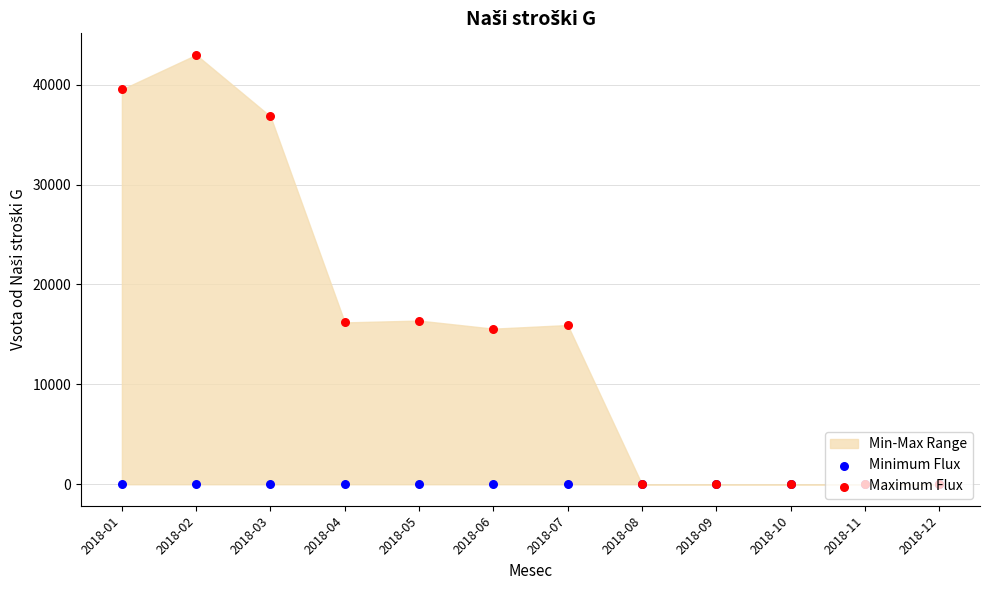

At which category is the sum across all series the highest?

2018-02